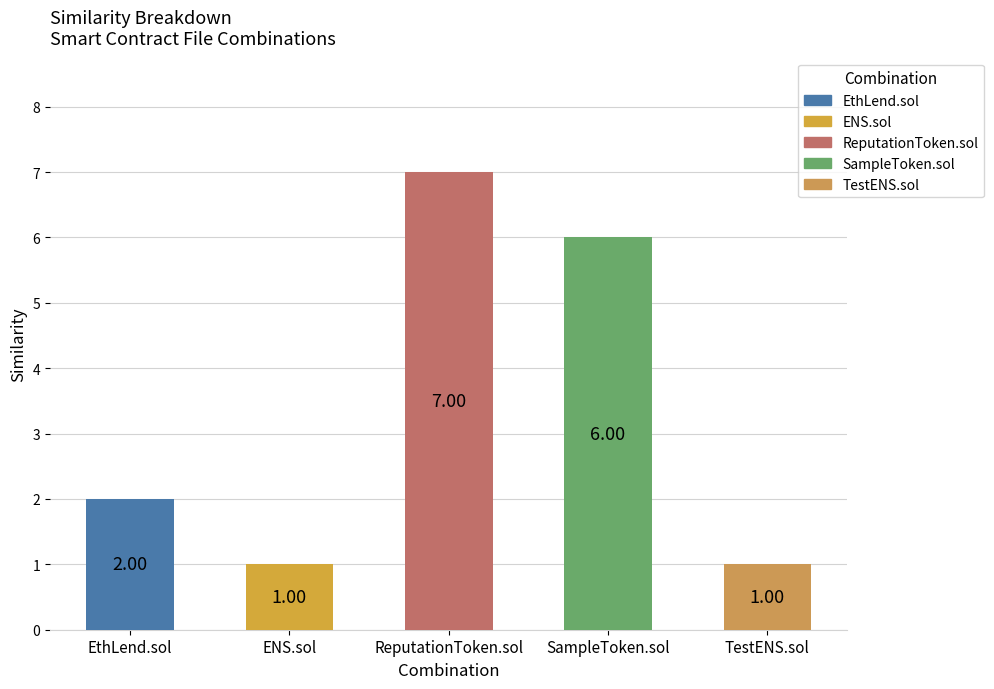

Between EthLend.sol and SampleToken.sol, which is larger?

SampleToken.sol